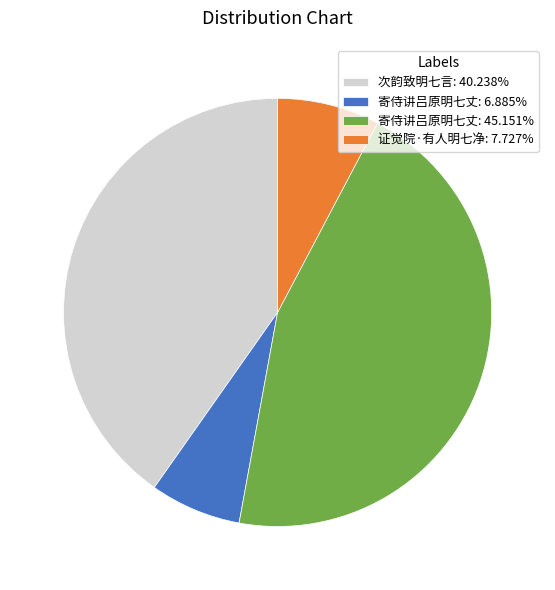

Combined, do 寄侍讲吕原明七丈: 6.885% and 寄侍讲吕原明七丈: 45.151% account for over 50%?

Yes